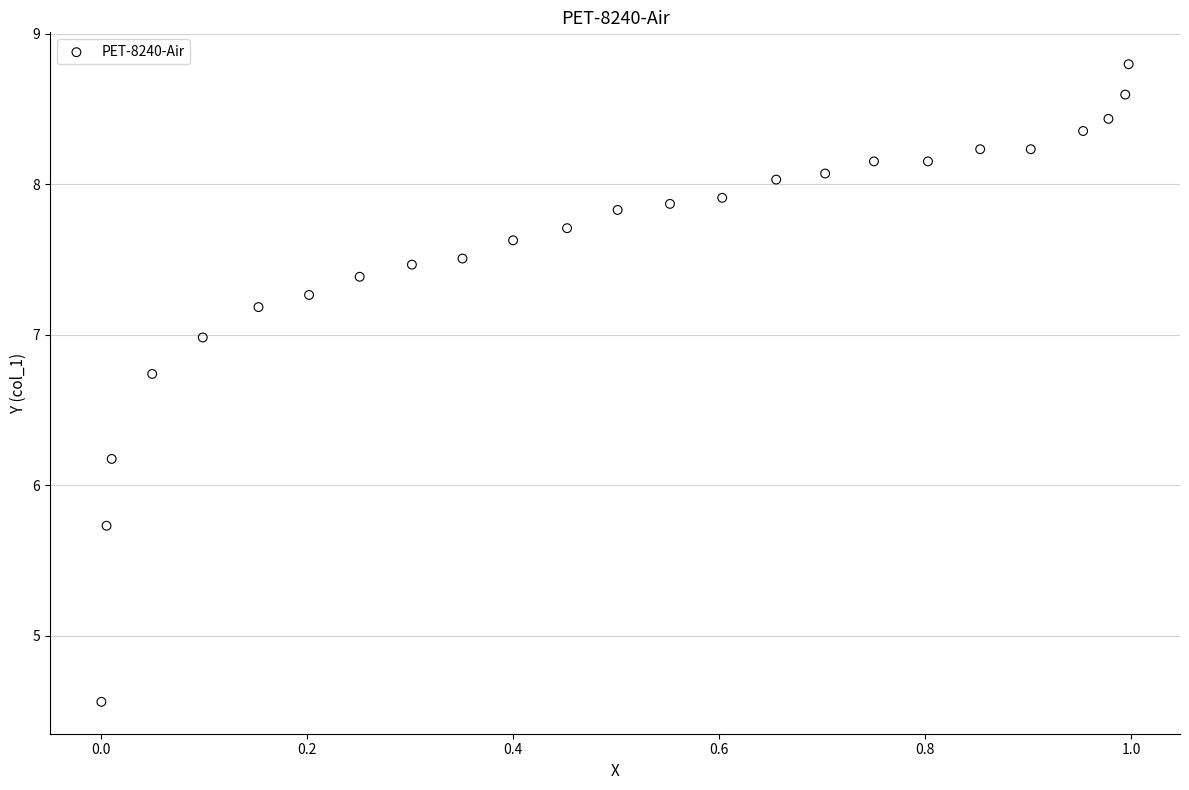

What is the range of X values (max minus min)?

1.0